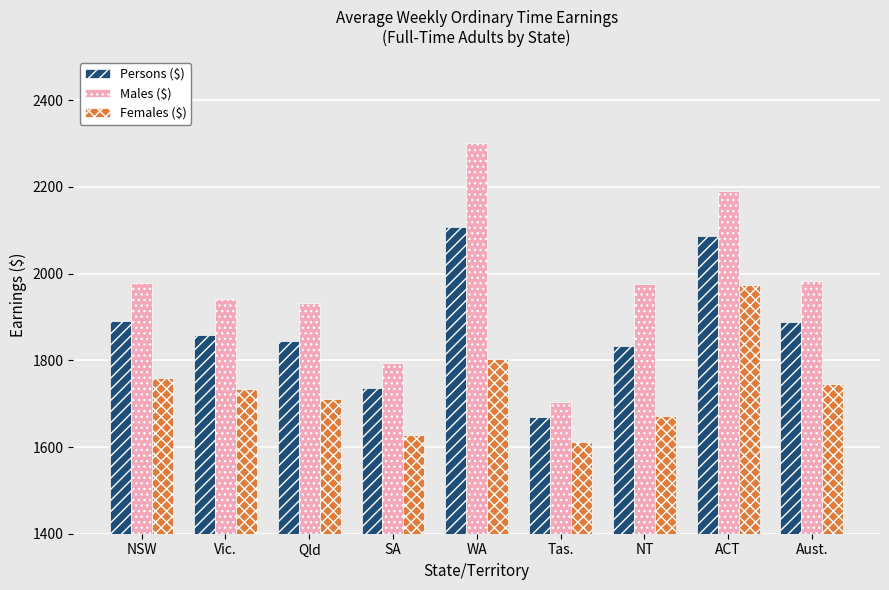

What are all the series names shown in the legend?

Persons ($), Males ($), Females ($)